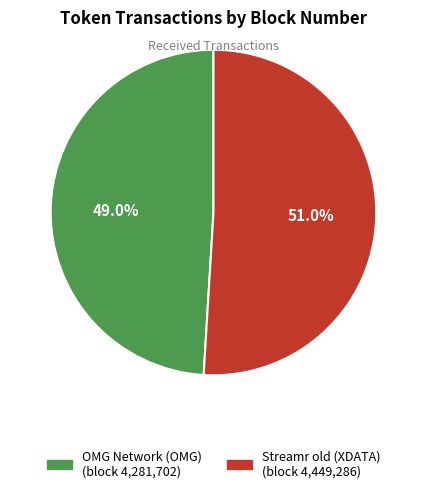

Approximately how many times larger is the value at Streamr old (XDATA) compared to OMG Network (OMG)?

1.0